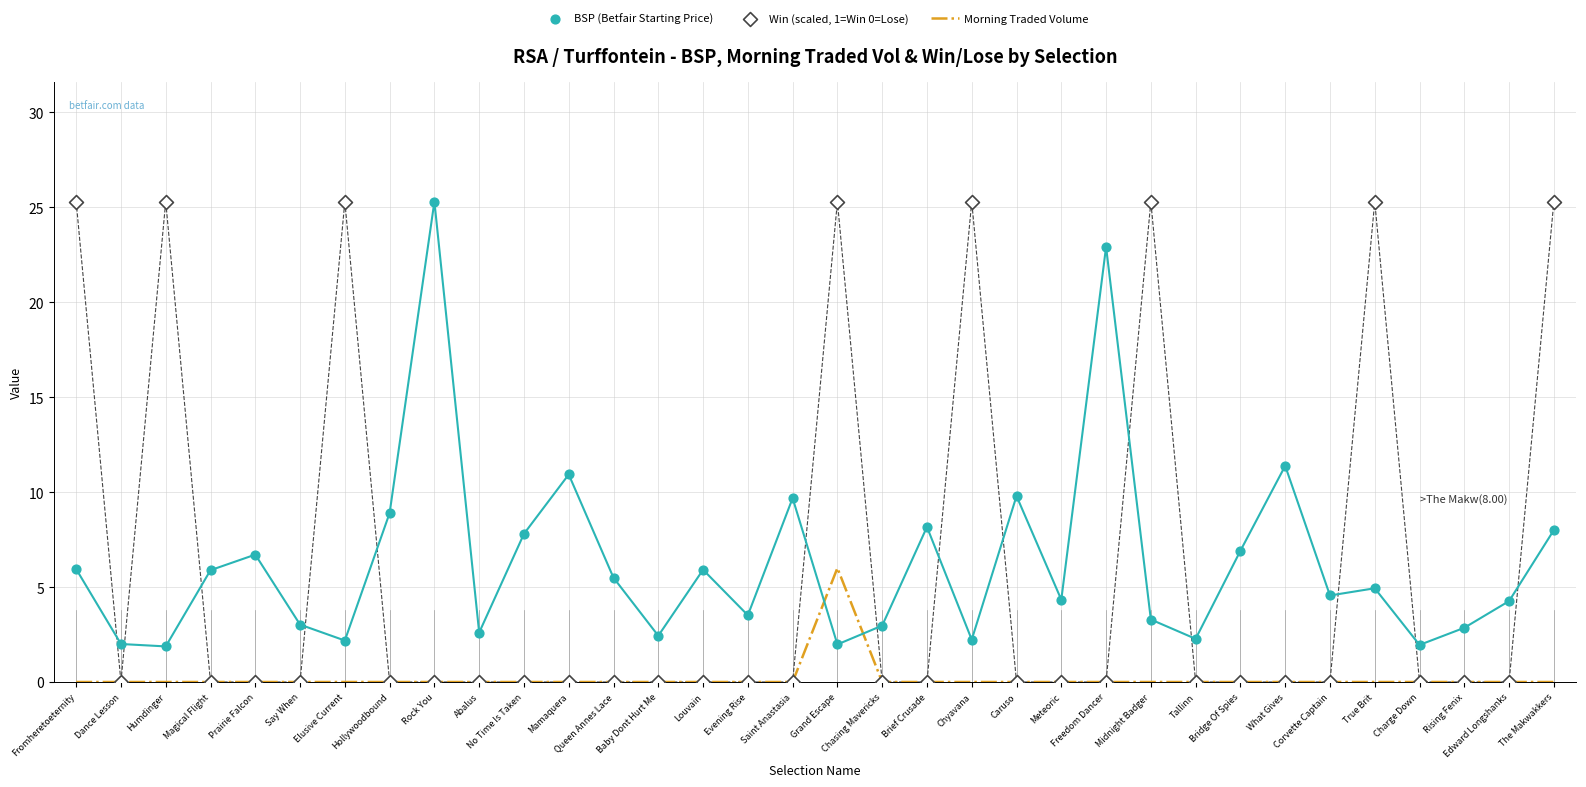

At how many categories does at least one series exceed 3?

27